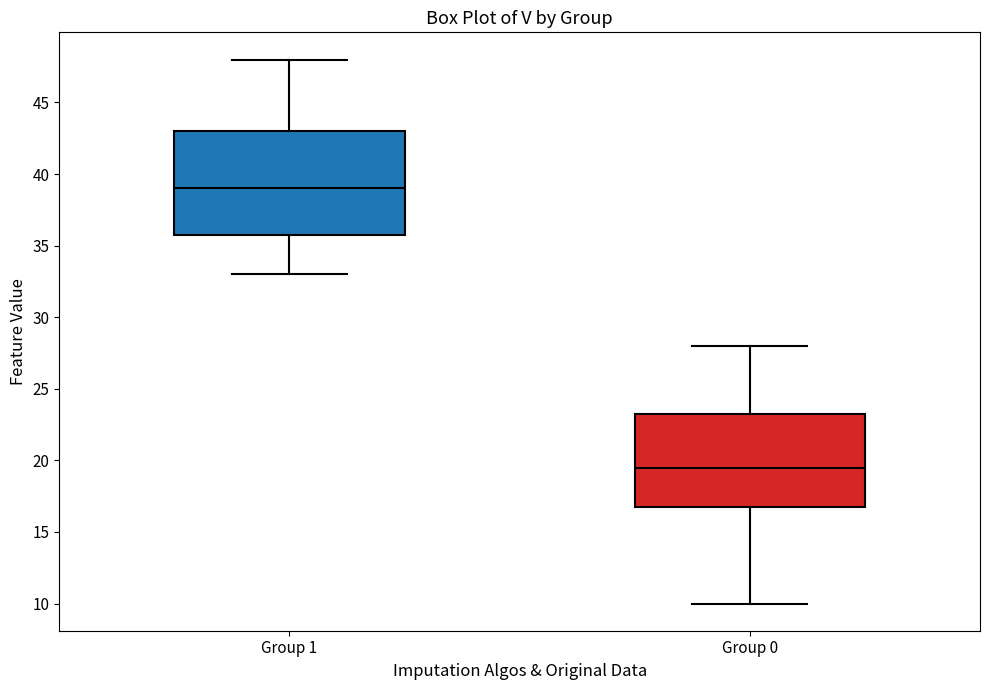

Reading left to right, read every box against the y-axis: the position of its median line, the range the box covers, and the ends of its whiskers. The values are not printed on the chart, so give them approximately, as read against the axis.

Group 1: median 39.0, box 36.0 to 43.0, whiskers 33.0 to 48.0
Group 0: median 19.5, box 17.0 to 23.5, whiskers 10.0 to 28.0